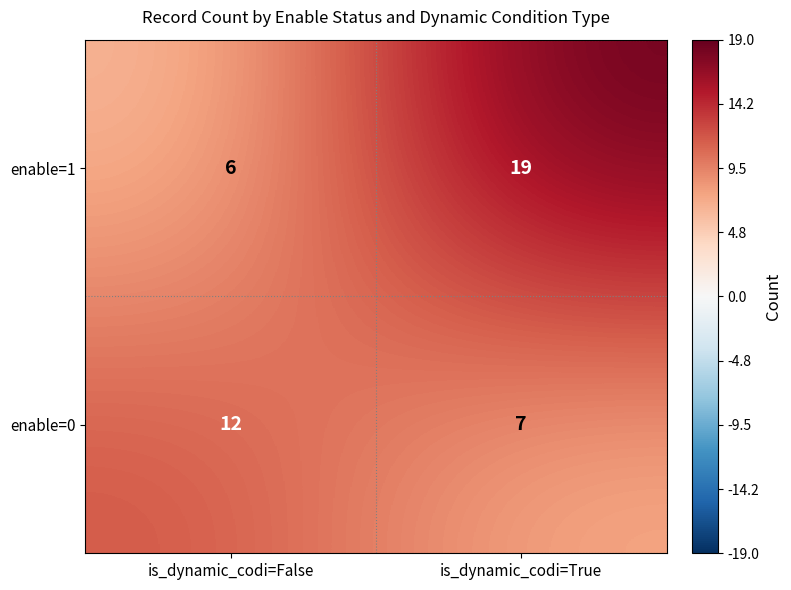

At how many categories does at least one series exceed 10?

2